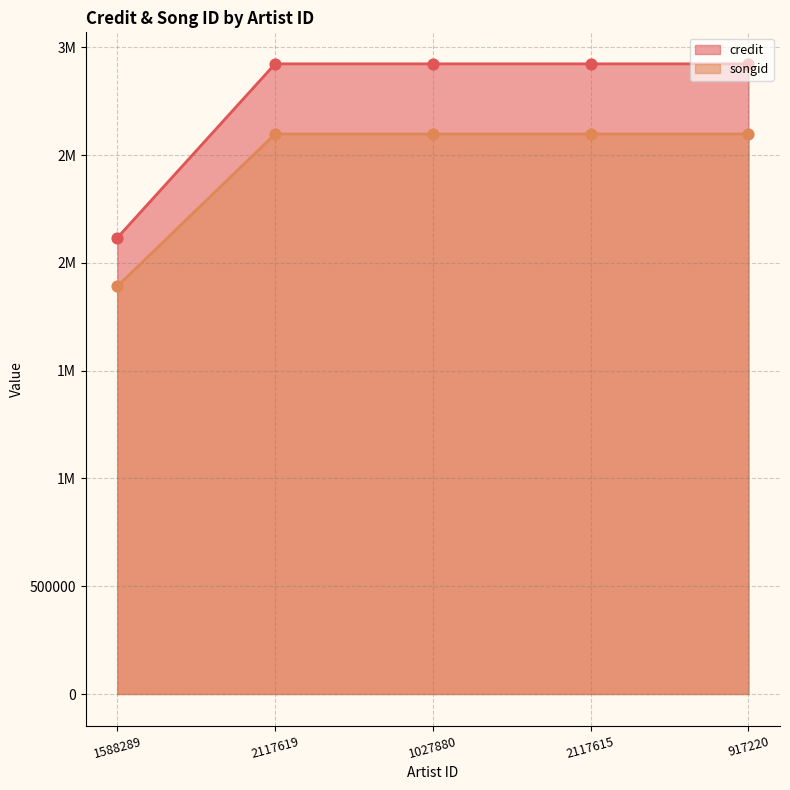

Which series has the largest total across all categories?

credit